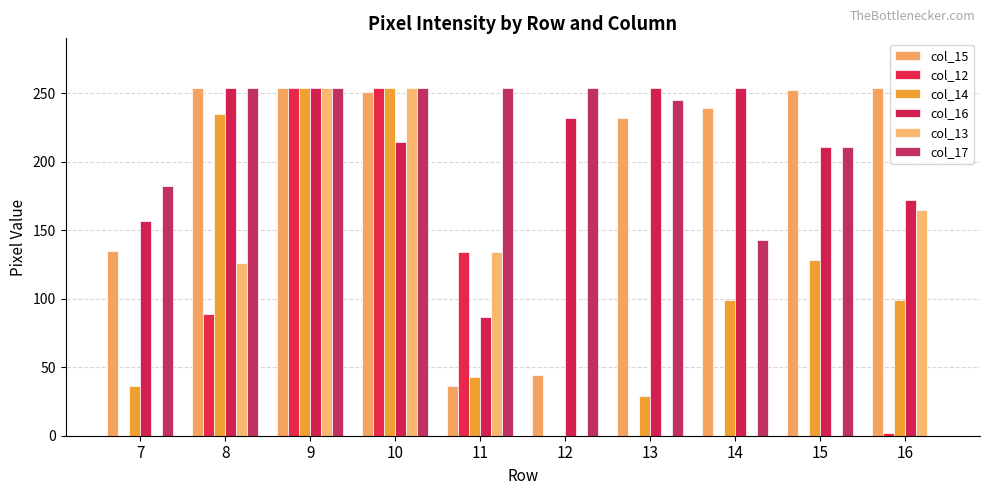

Count the number of data series in this chart.

6